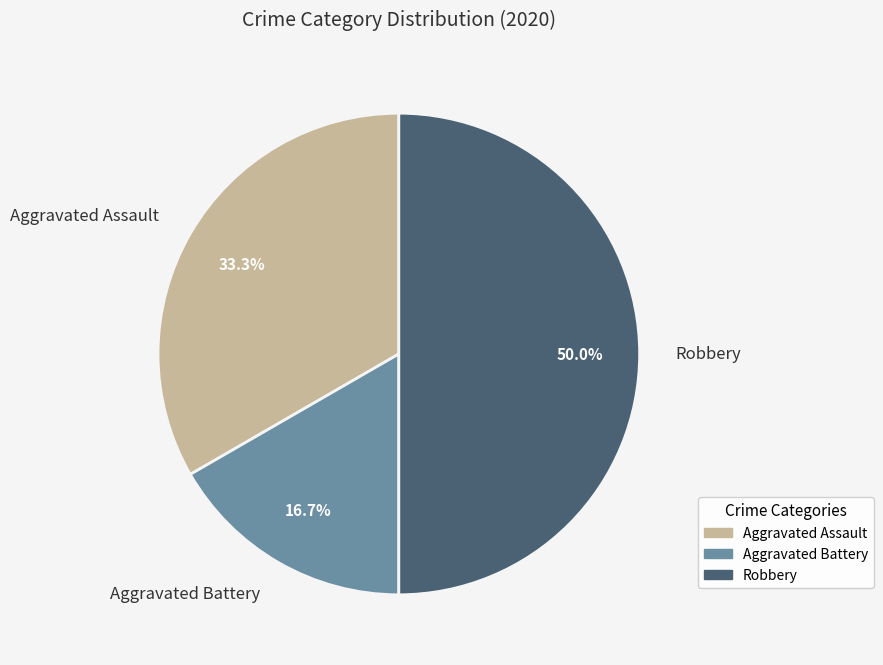

Rank the categories by value from highest to lowest.

Robbery, Aggravated Assault, Aggravated Battery